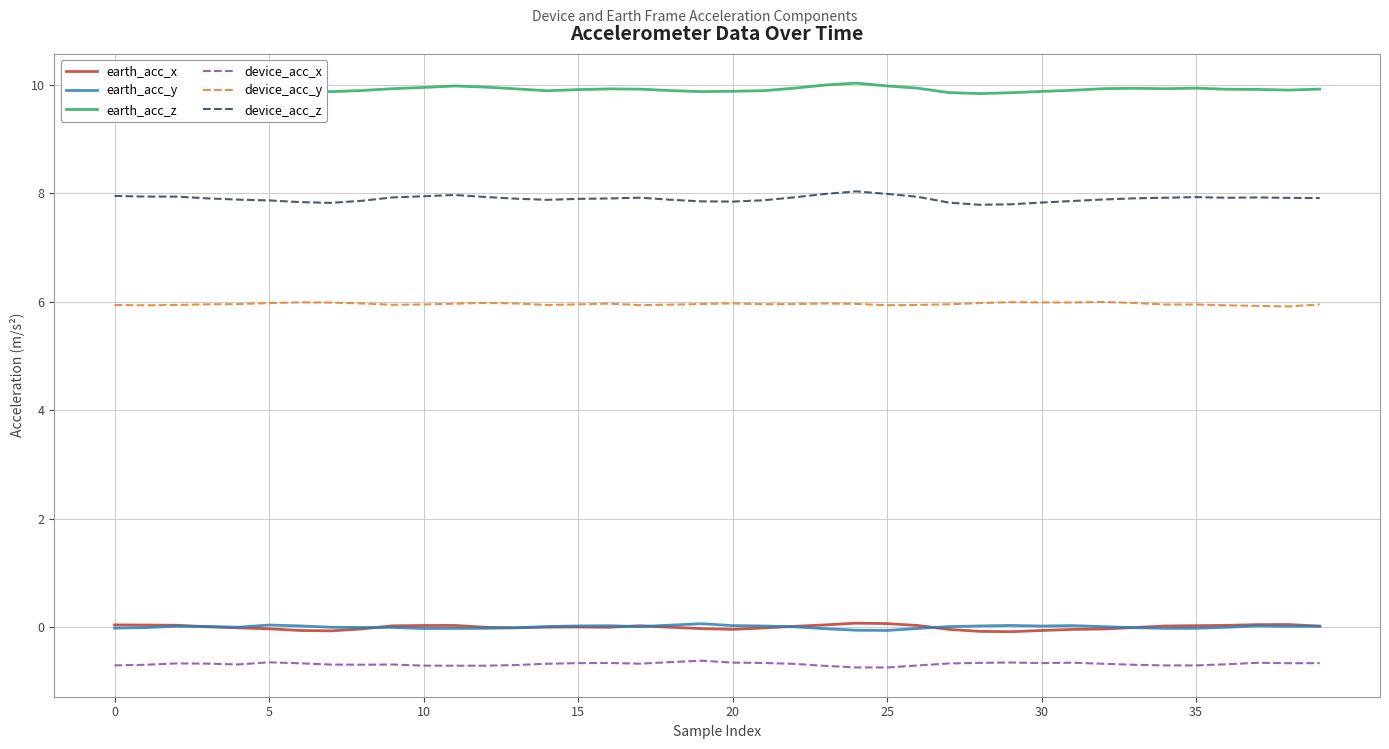

What is the greatest value displayed?

10.0